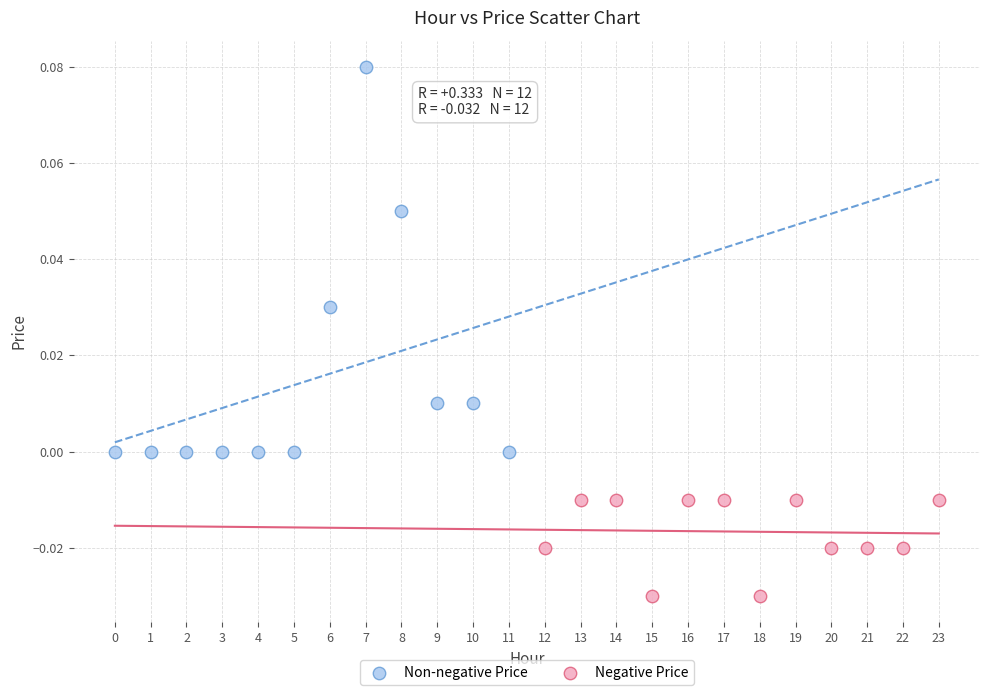

Which series reaches the maximum Y coordinate?

Non-negative Price